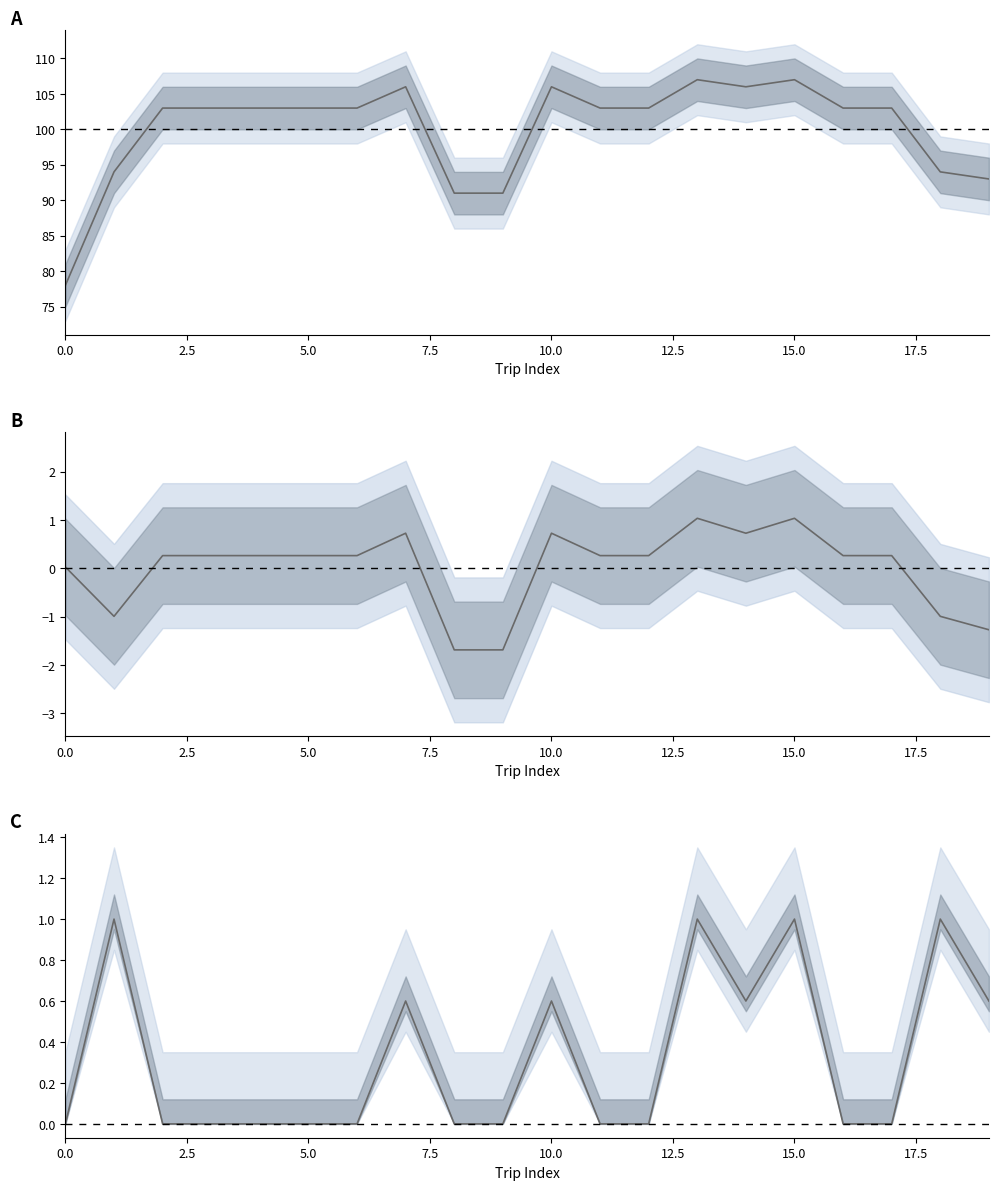

True or false: Distance and TravelTimeMin cross at least once.

False